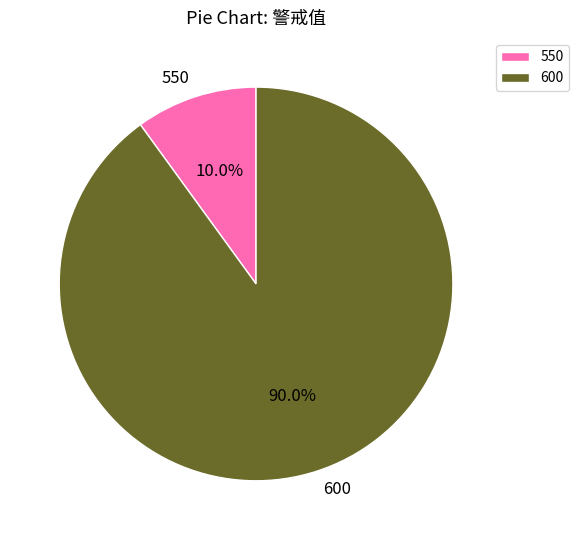

To the nearest percent, what is the combined percentage of 550 and 600?

100%